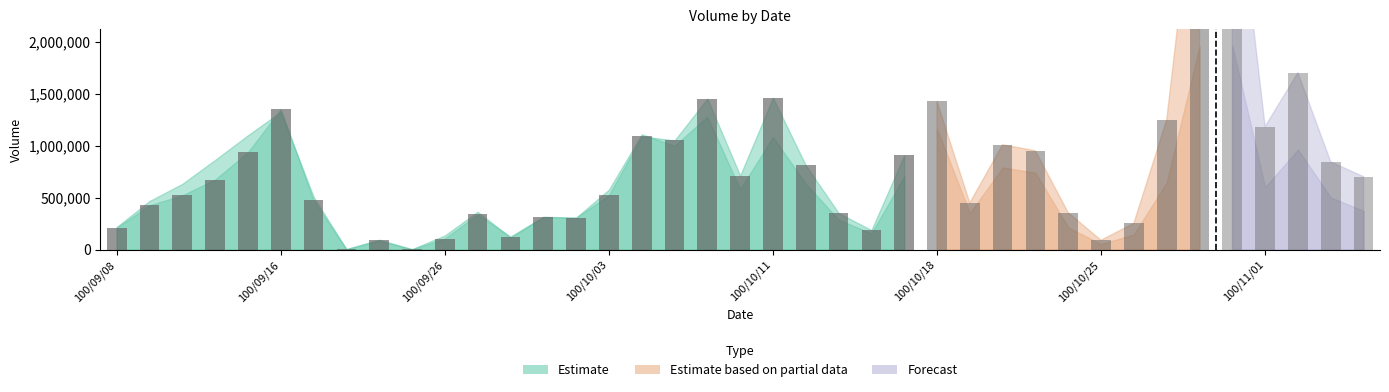

What is the total value across all series at 100/09/20?

11740